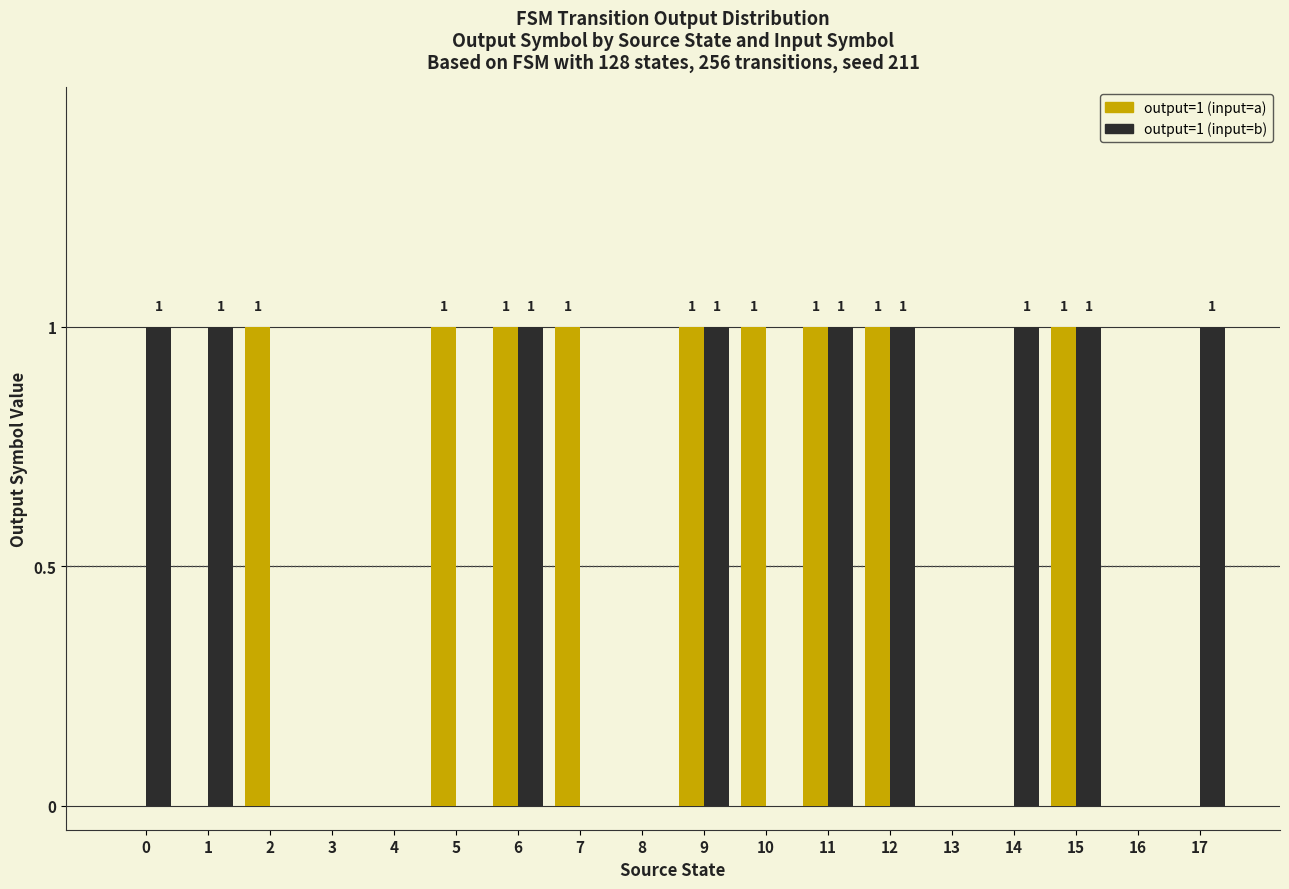

Reading left to right, extract all data points from this chart.

output (input=a): 0=0	1=0	2=1	3=0	4=0	5=1	6=1	7=1	8=0	9=1	10=1	11=1	12=1	13=0	14=0	15=1	16=0	17=0
output (input=b): 0=1	1=1	2=0	3=0	4=0	5=0	6=1	7=0	8=0	9=1	10=0	11=1	12=1	13=0	14=1	15=1	16=0	17=1